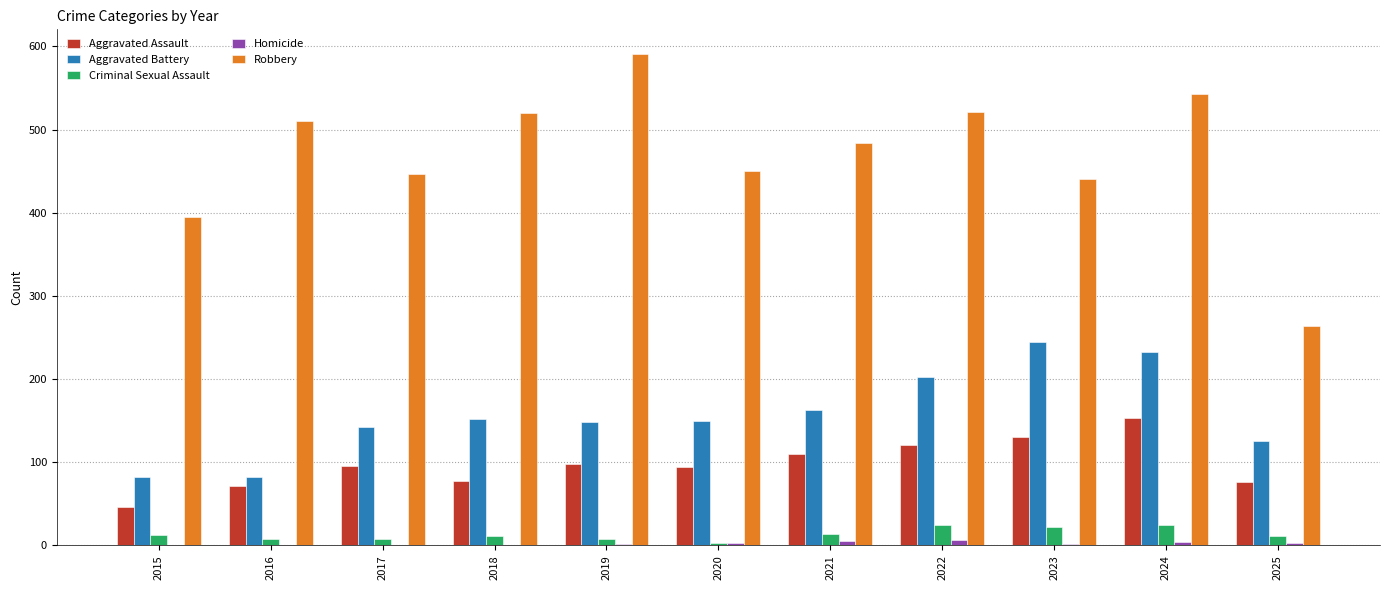

The value of Aggravated Battery at 2020 is 150. True or false?

True